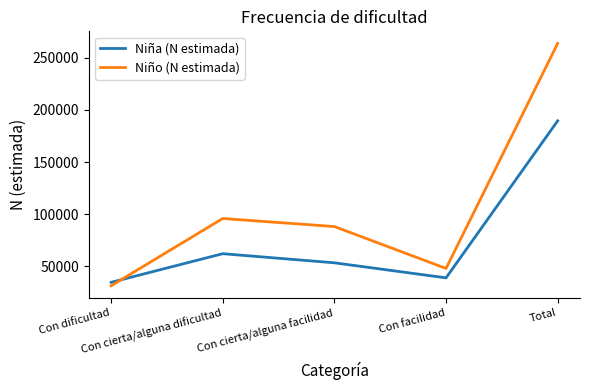

True or false: Niño (N estimada) has more than 1 interior local peaks.

False